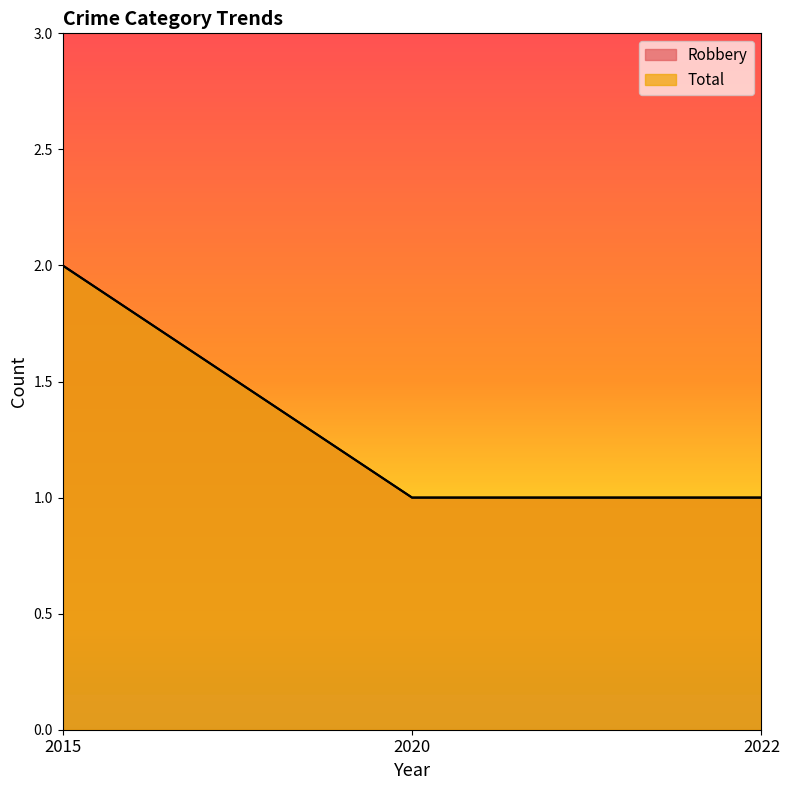

What is the sum of all Robbery values?

4